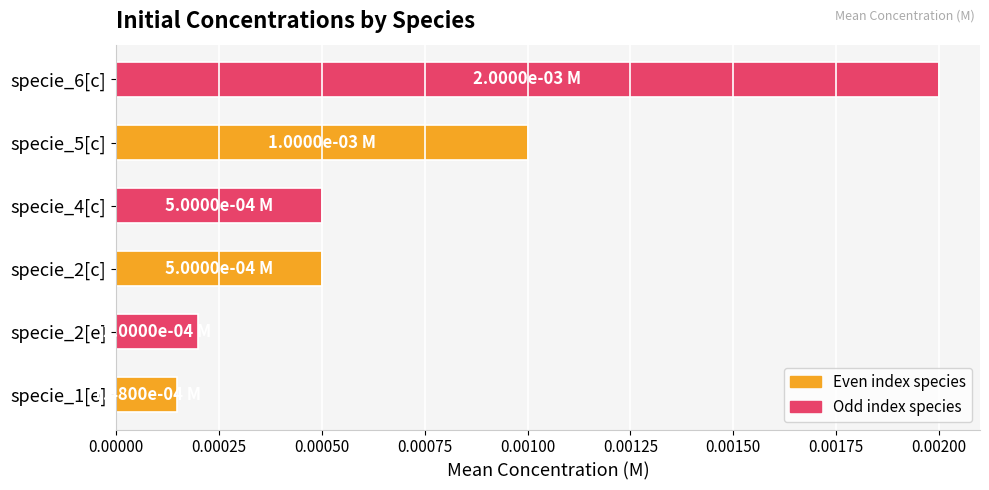

At which category does the chart reach its peak across all series?

specie_6[c]